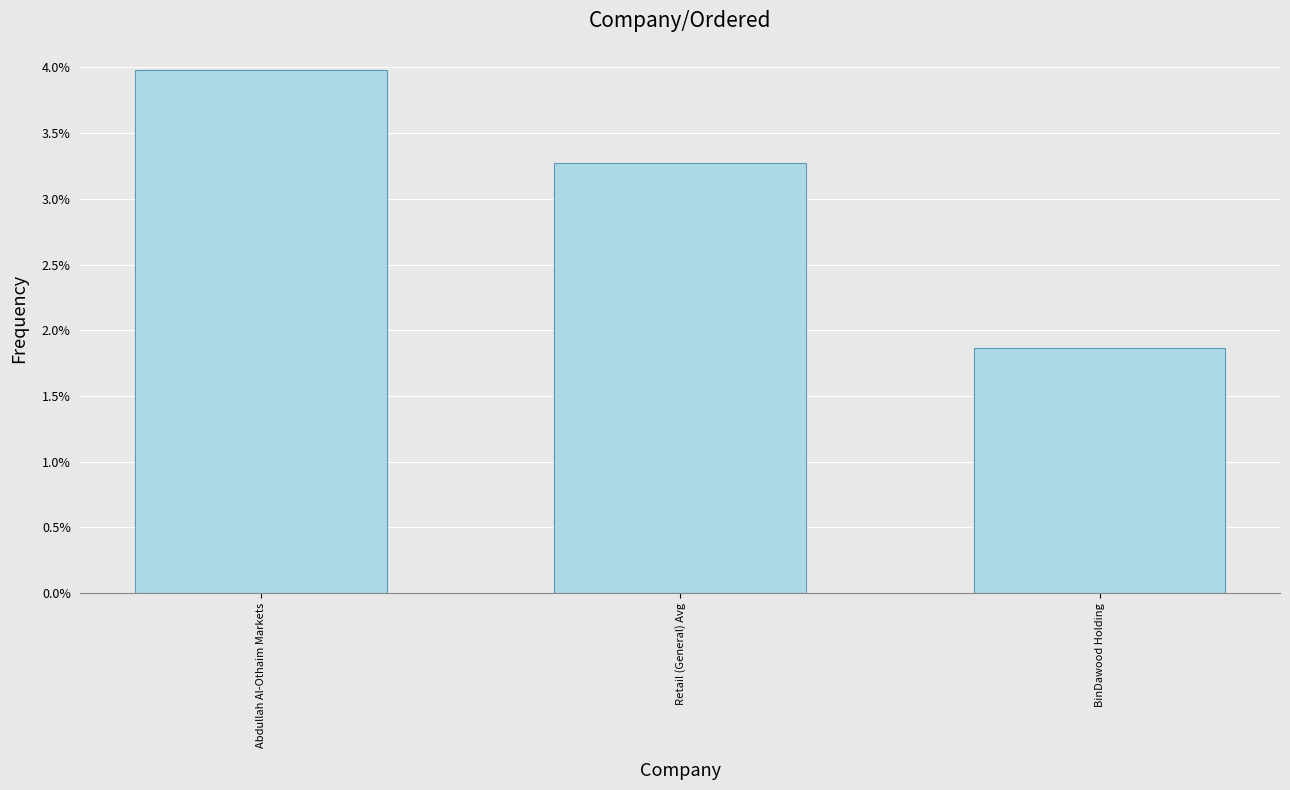

Are the bars horizontal?

No